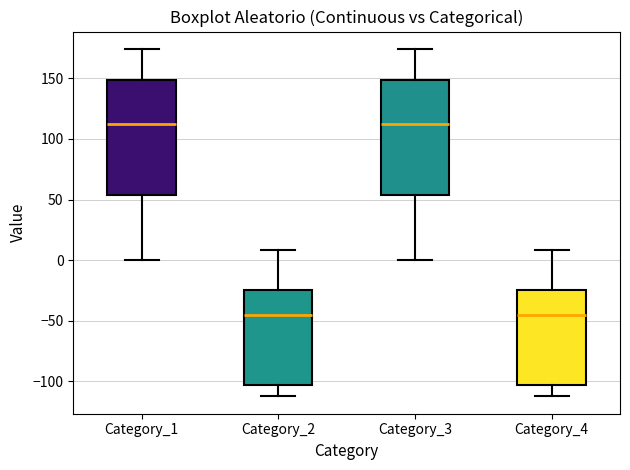

Reading left to right, transcribe this box plot: for each box, give where its median line is, the range the box spans, and where its two whiskers end, as read against the y-axis. The values are not printed on the chart, so give them approximately, as read against the axis.

Category_1: median 110, box 55 to 150, whiskers 0 to 175
Category_2: median -45, box -105 to -25, whiskers -110 to 10
Category_3: median 110, box 55 to 150, whiskers 0 to 175
Category_4: median -45, box -105 to -25, whiskers -110 to 10